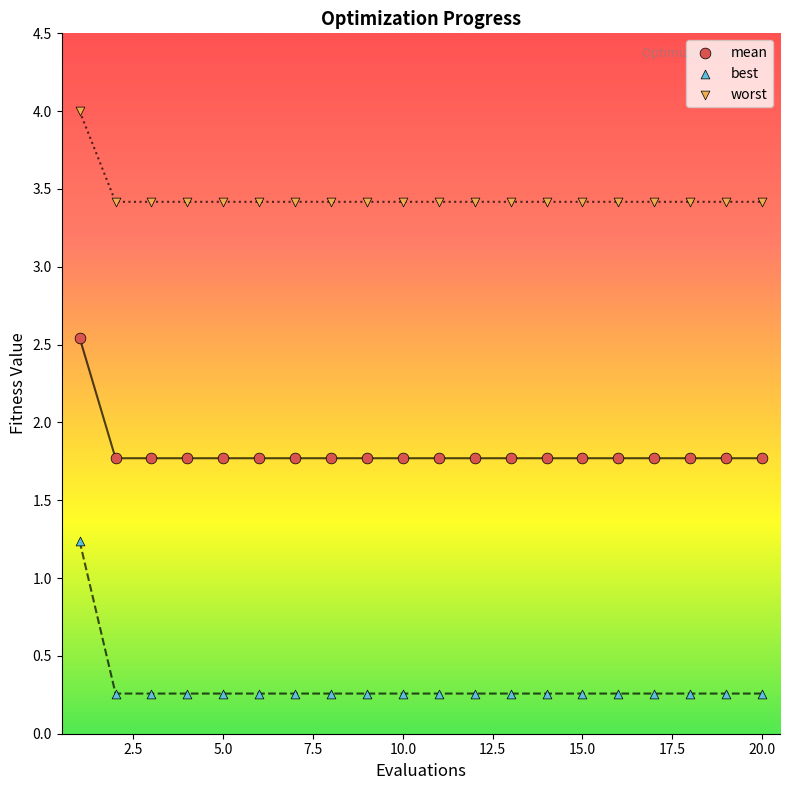

Which series has the largest Y range (max minus min)?

best